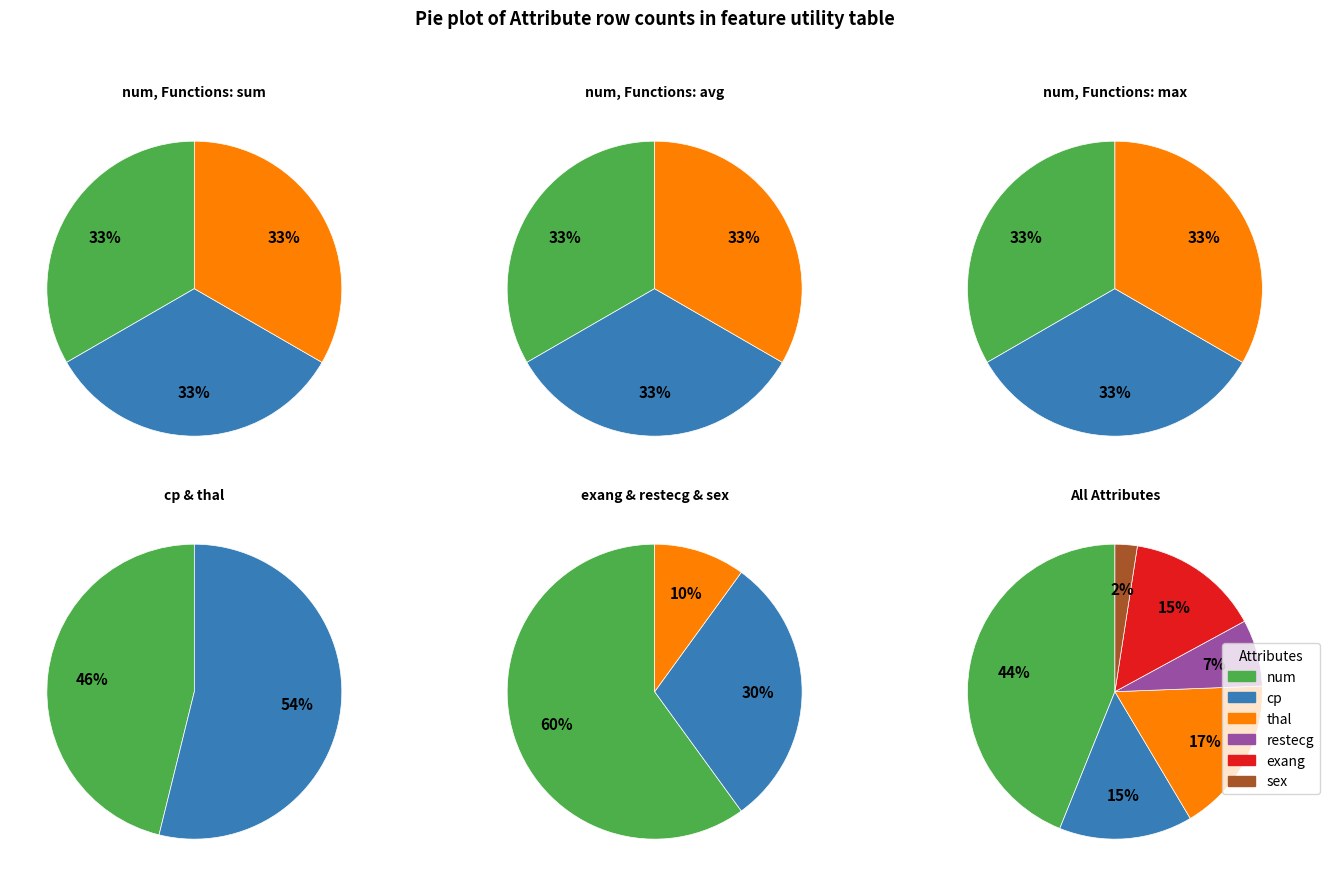

Combined, what portion of the pie is num and thal?

61.0%